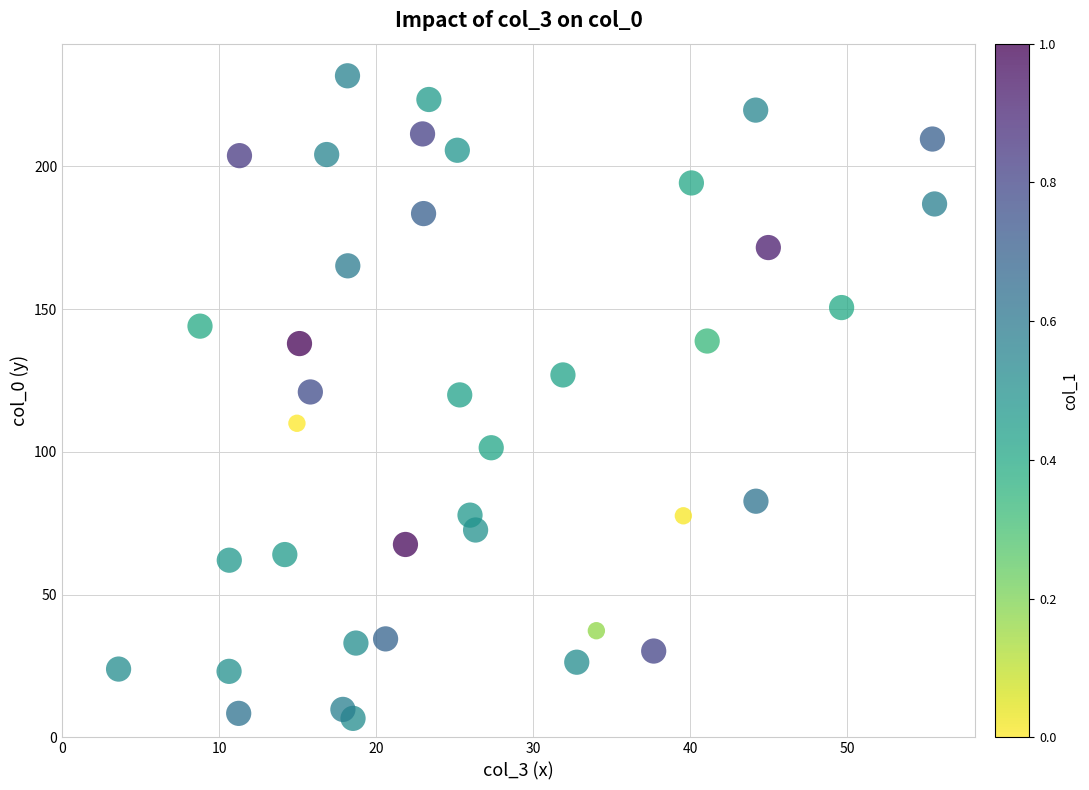

What is the range of Y values (max minus min)?

225.1